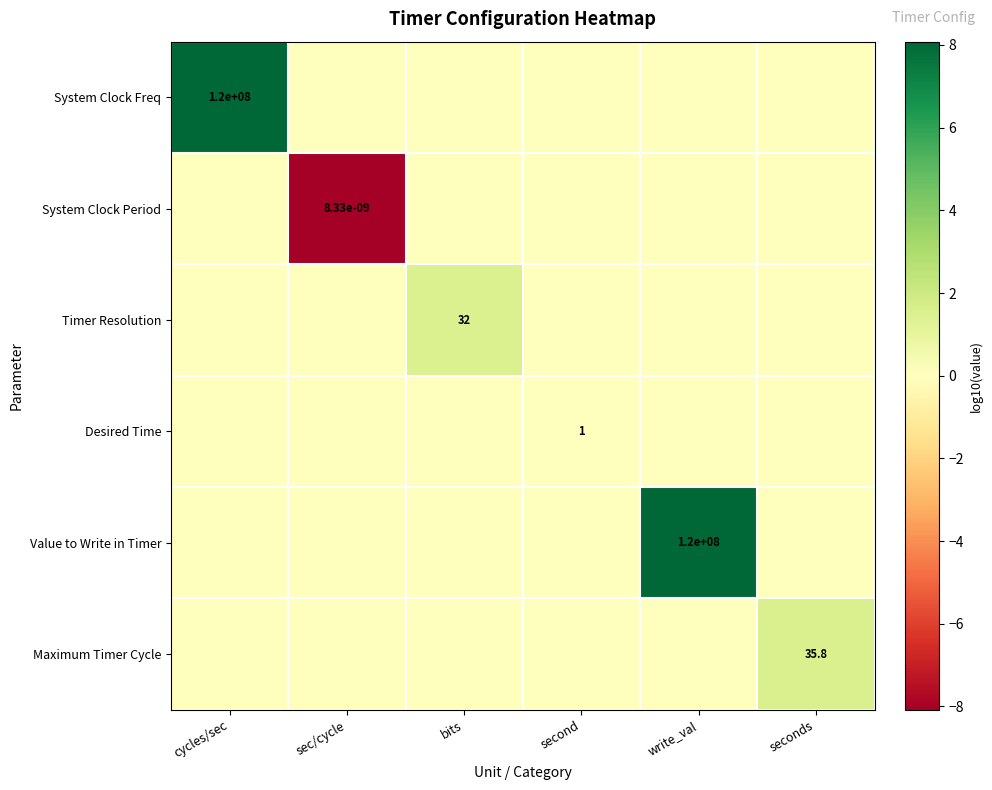

The value of Timer Resolution at bits is 32.0. True or false?

True